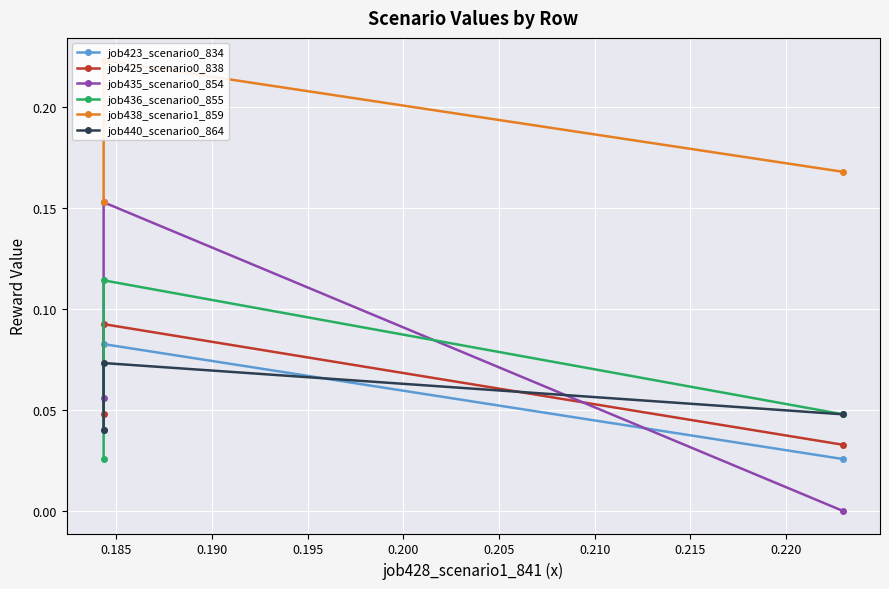

True or false: job425_scenario0_838 has a value of 0.1 at 0.180.

False